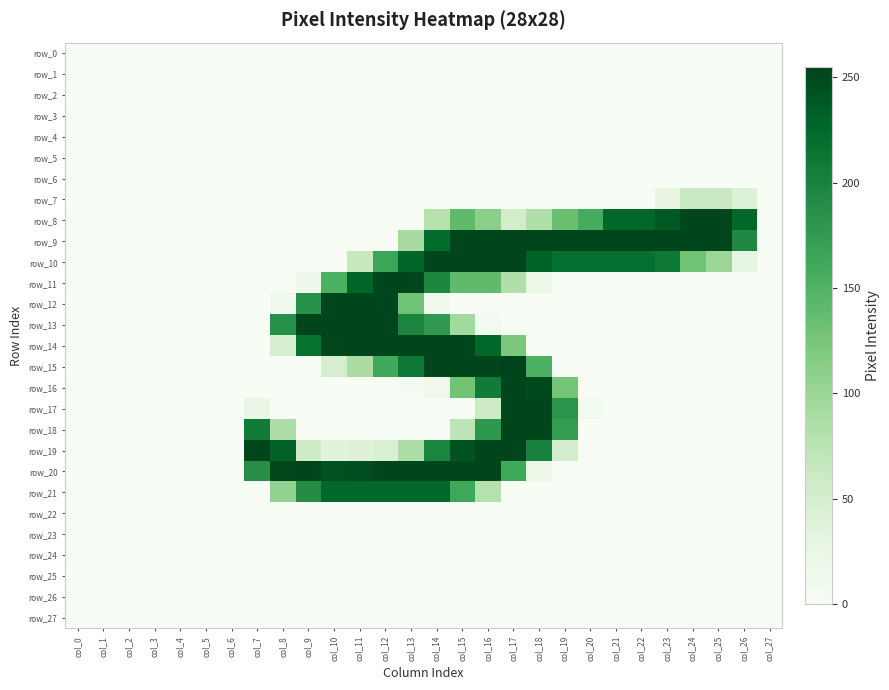

Which series changed the most between col_9 and col_13?

row_11